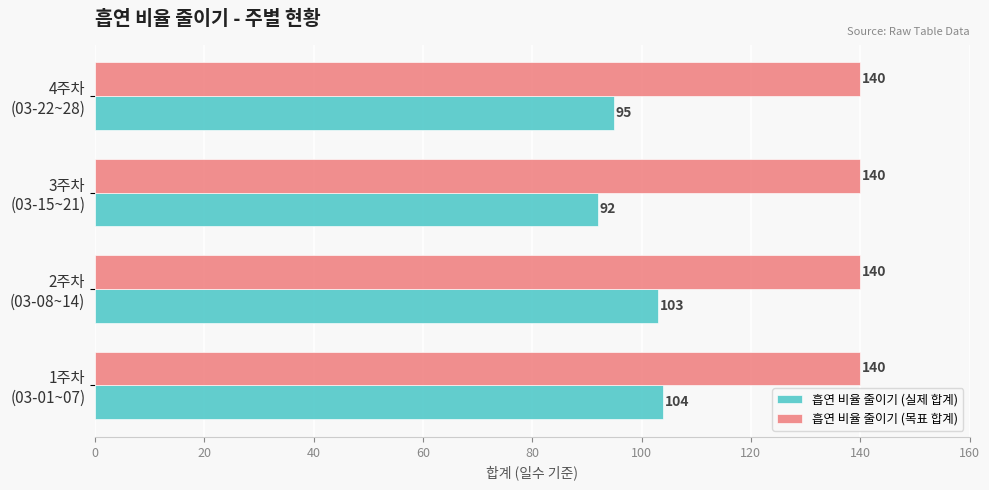

What is the maximum value shown in the chart?

140